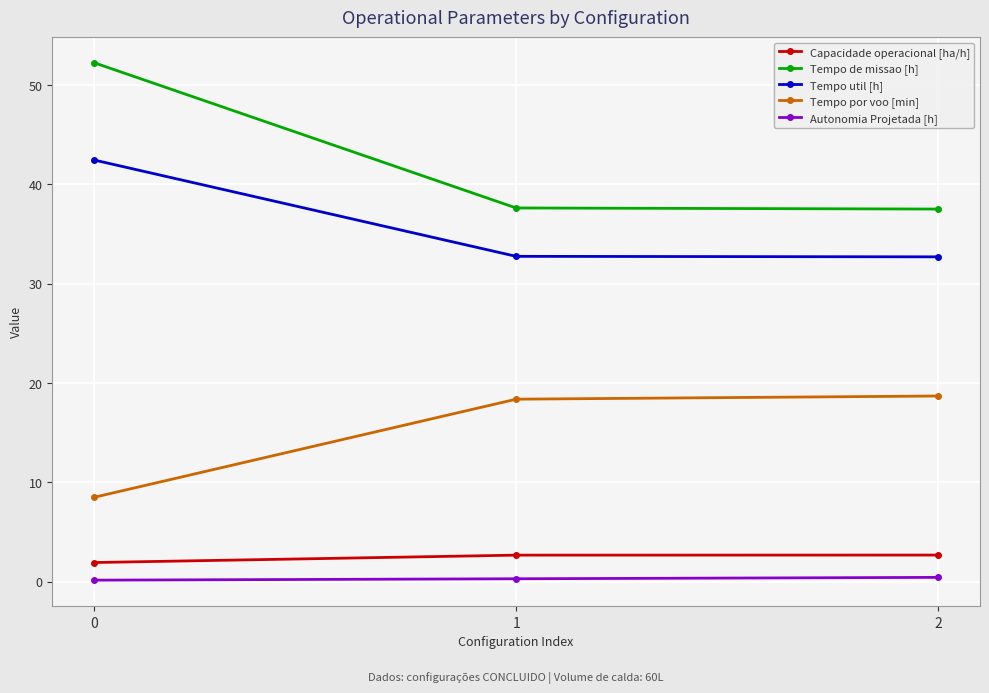

What are all the series names shown in the legend?

Capacidade operacional [ha/h], Tempo de missao [h], Tempo util [h], Tempo por voo [min], Autonomia Projetada [h]